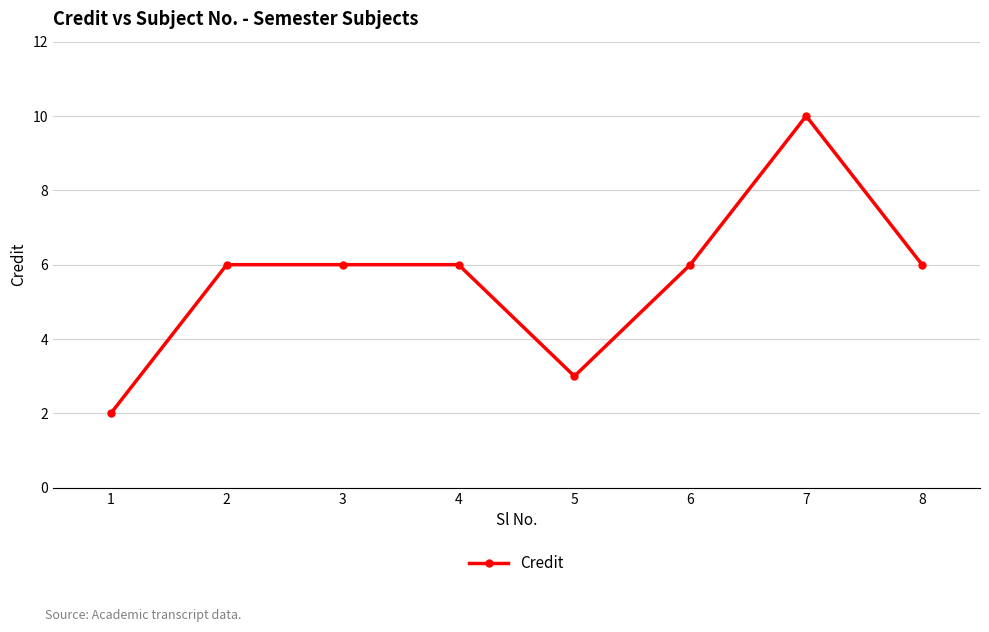

At which category does the chart reach its peak across all series?

7